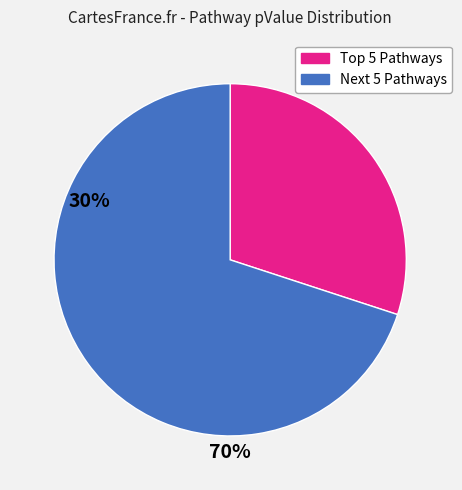

Does any single category account for the majority?

Yes